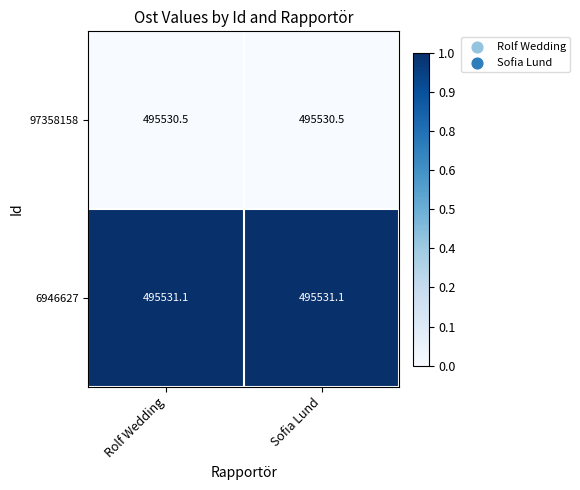

Reading right to left, what are all the values shown in this chart?

97358158: 495530.5	495530.5
6946627: 495531.1	495531.1